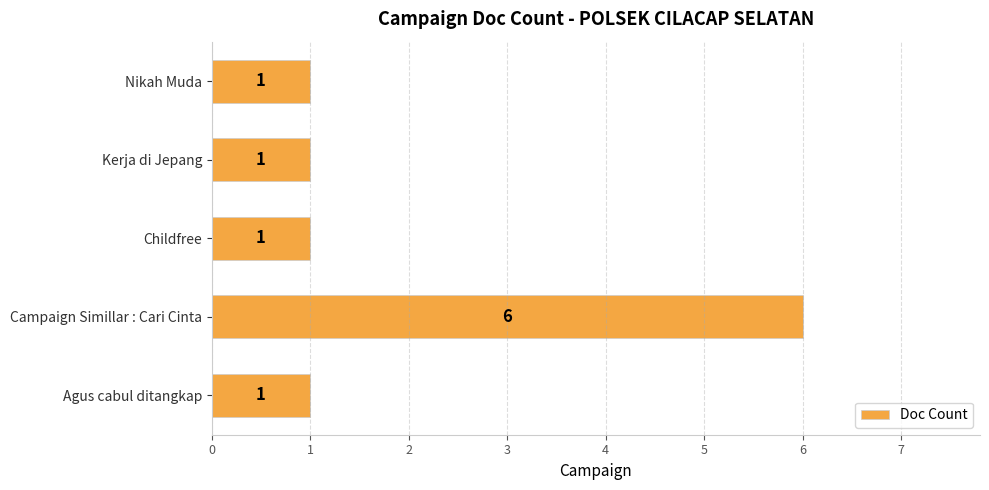

Is it true that the value at Childfree is 1?

True